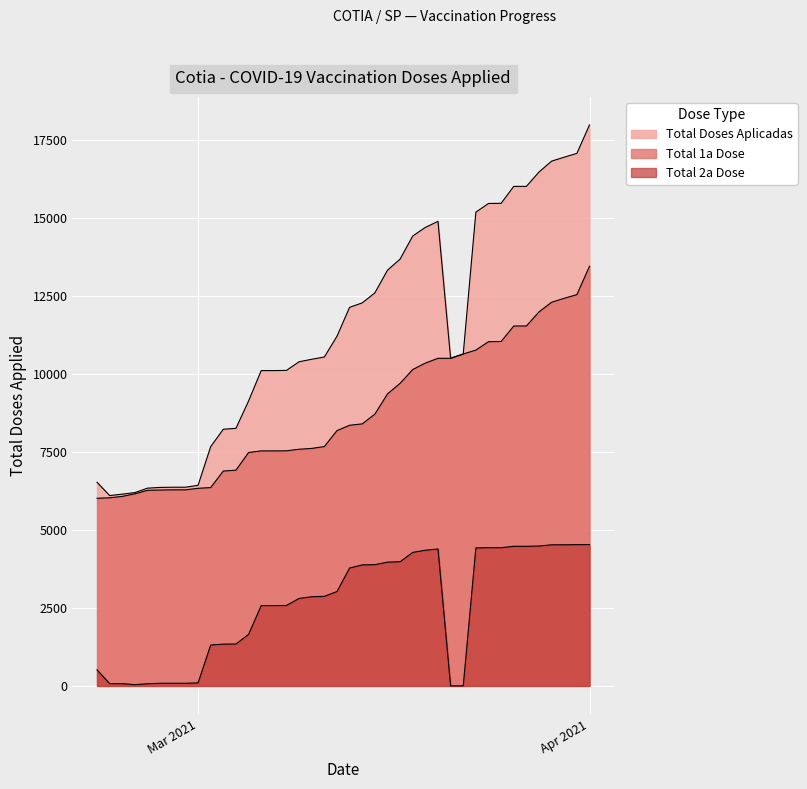

True or false: Total Doses Aplicadas and Total 2a Dose intersect in this chart.

False